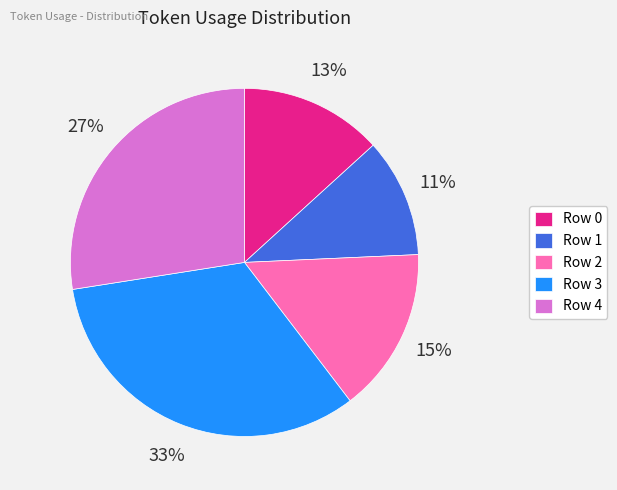

To the nearest percent, what portion does Row 2 represent?

15%